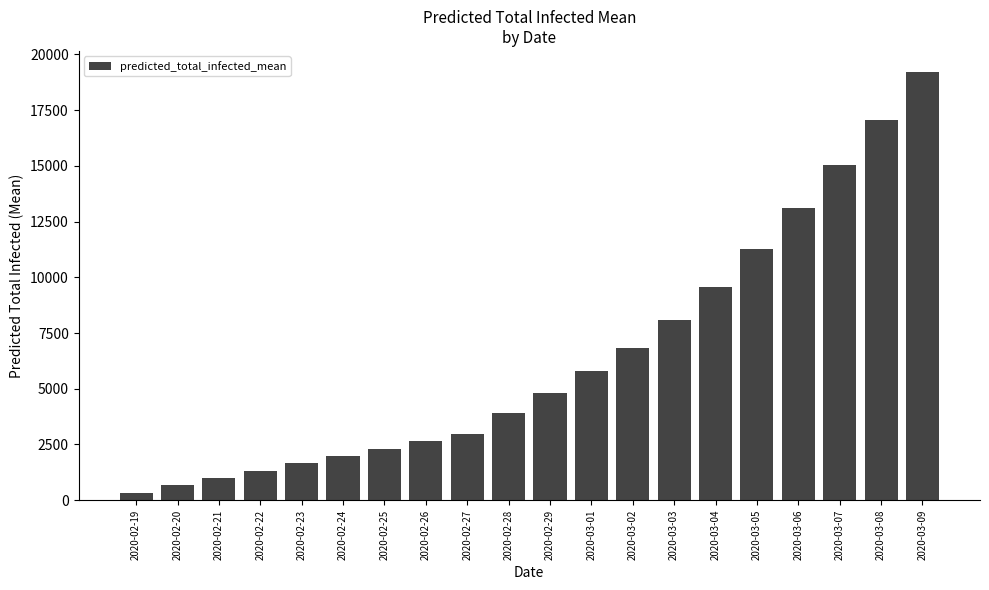

Is it true that the value at 2020-03-05 is 11286?

True